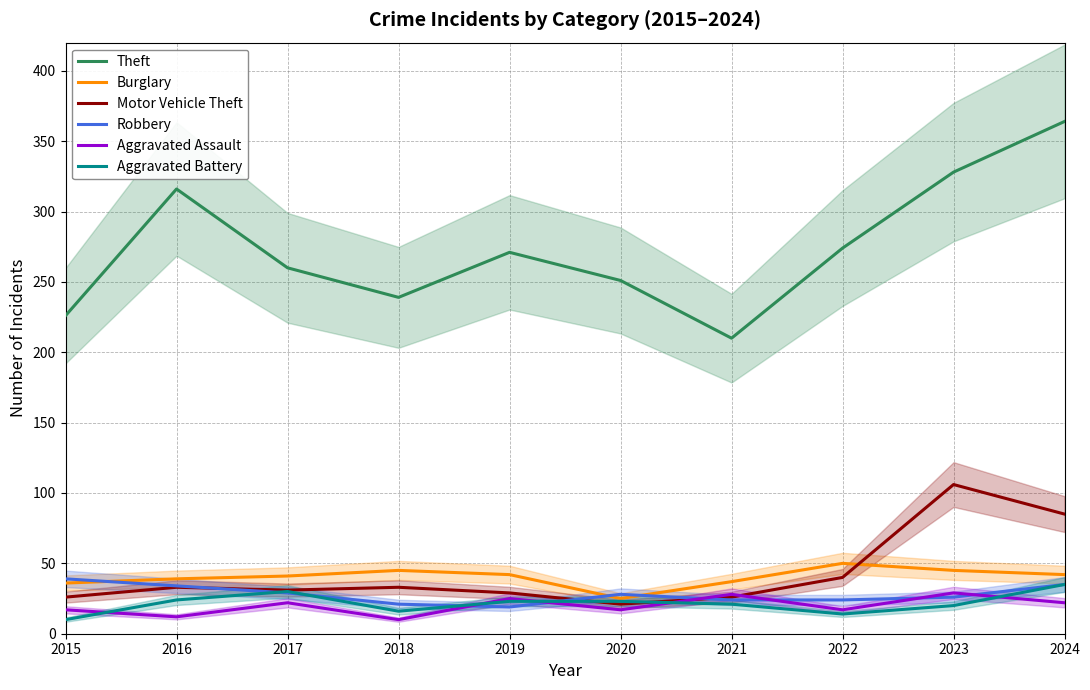

Is it true that Aggravated Assault equals 38 at 2017?

False